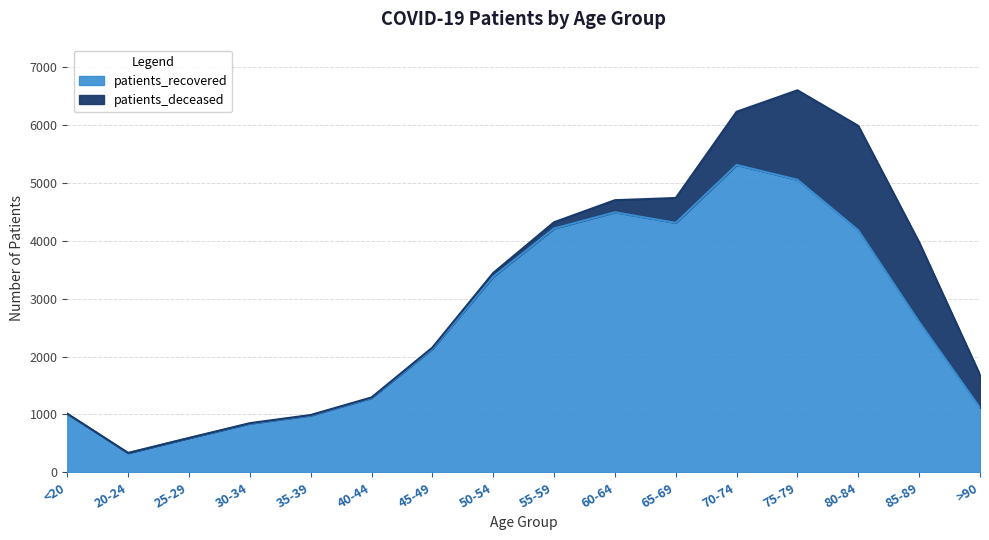

What is the sum of the values at 35-39 and 30-34?

1821